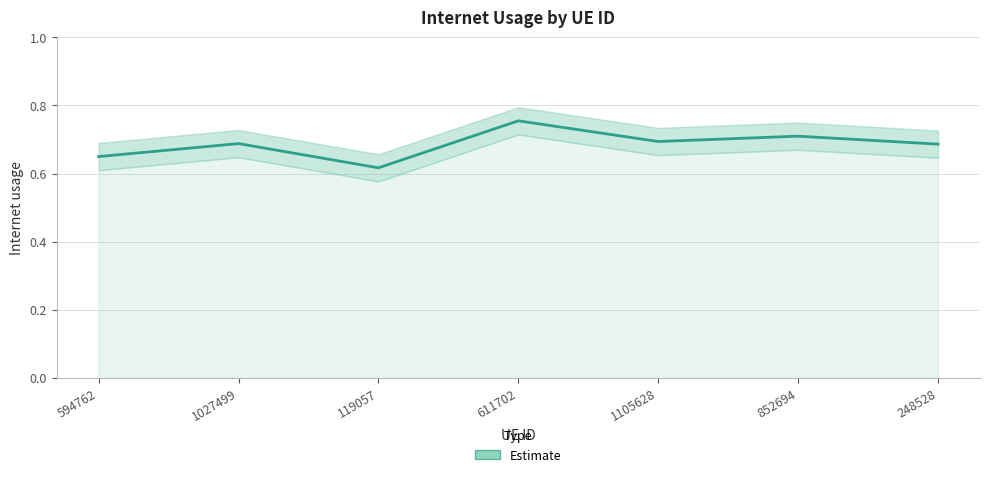

What is the minimum value shown in the chart?

0.6